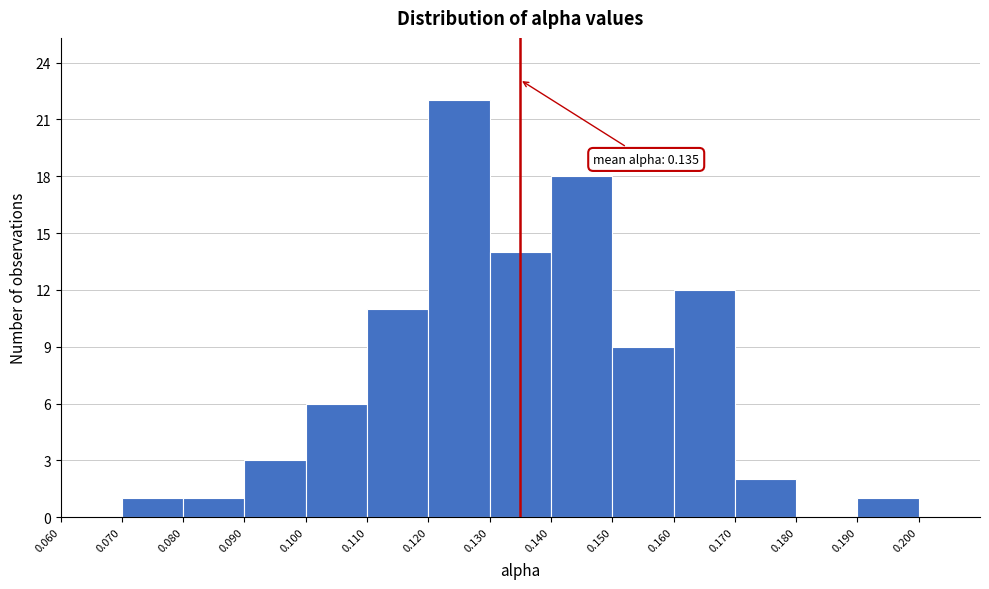

Over which range of the x-axis is the bar tallest?

0.12 to 0.13